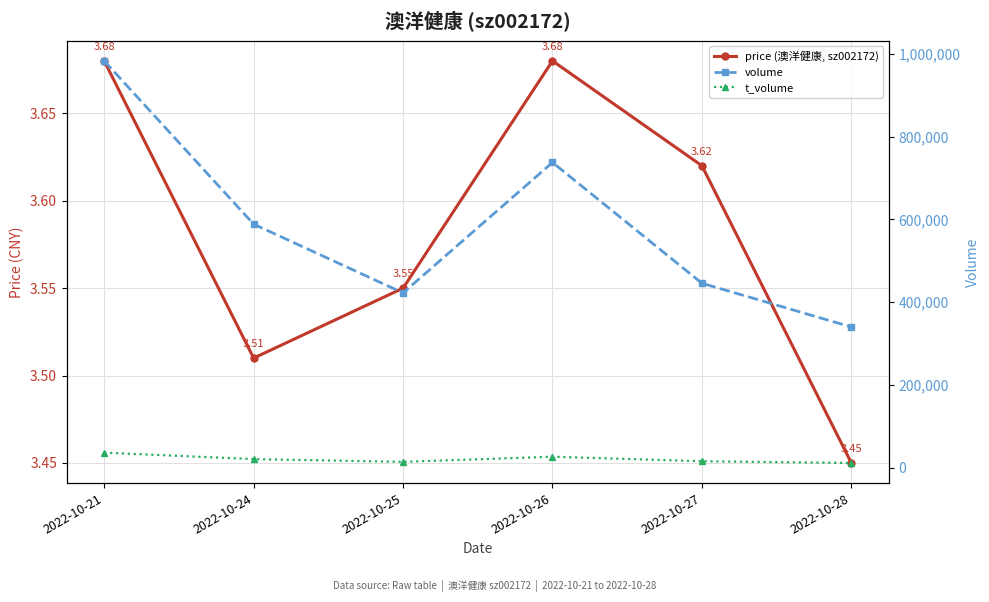

Reading left to right, transcribe all the data shown in this chart.

price (澳洋健康, sz002172): 2022-10-21=3.7	2022-10-24=3.5	2022-10-25=3.5	2022-10-26=3.7	2022-10-27=3.6	2022-10-28=3.5
volume: 2022-10-21=983092.0	2022-10-24=588717.0	2022-10-25=422643.0	2022-10-26=737759.0	2022-10-27=445970.0	2022-10-28=340361.0
t_volume: 2022-10-21=36862.0	2022-10-24=21226.0	2022-10-25=14698.0	2022-10-26=27029.0	2022-10-27=16156.0	2022-10-28=11910.0